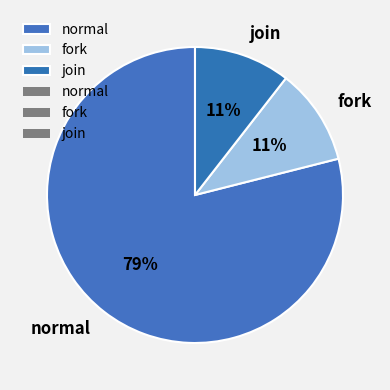

Count the number of slices in the pie.

3